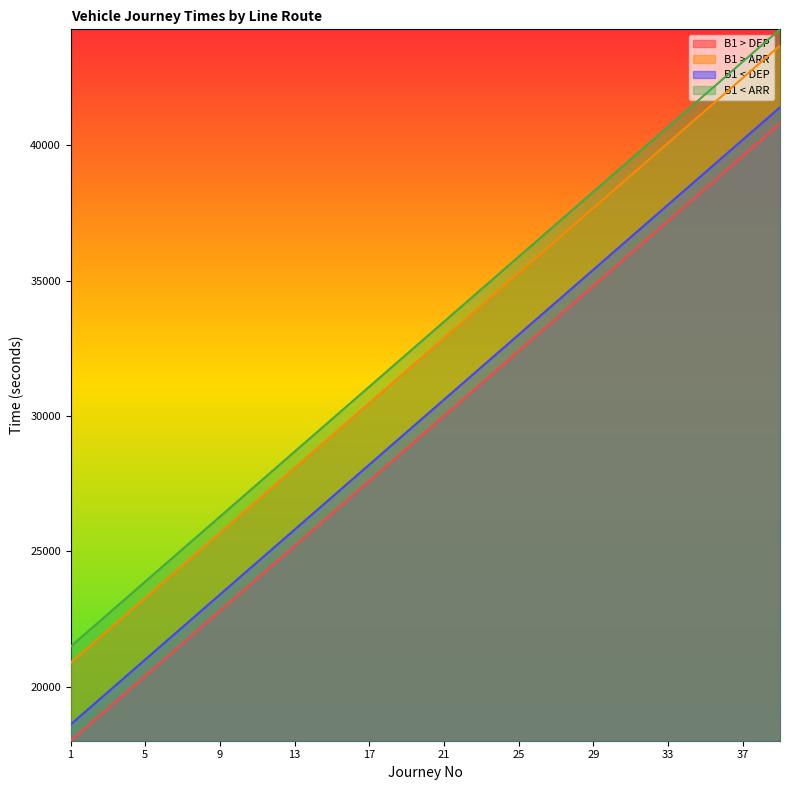

What is the total value across all series at 29?

146160